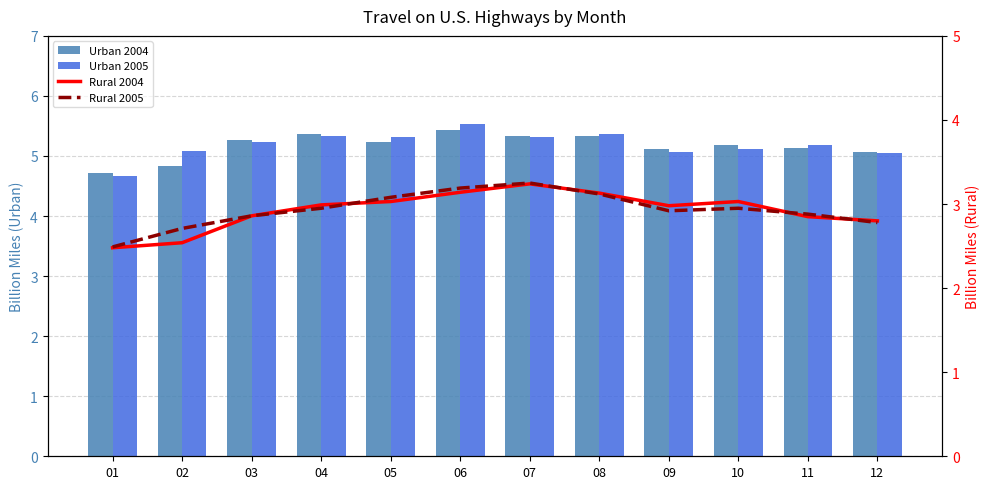

What is the difference between the Rural 2004 values at 06 and 03?

0.3